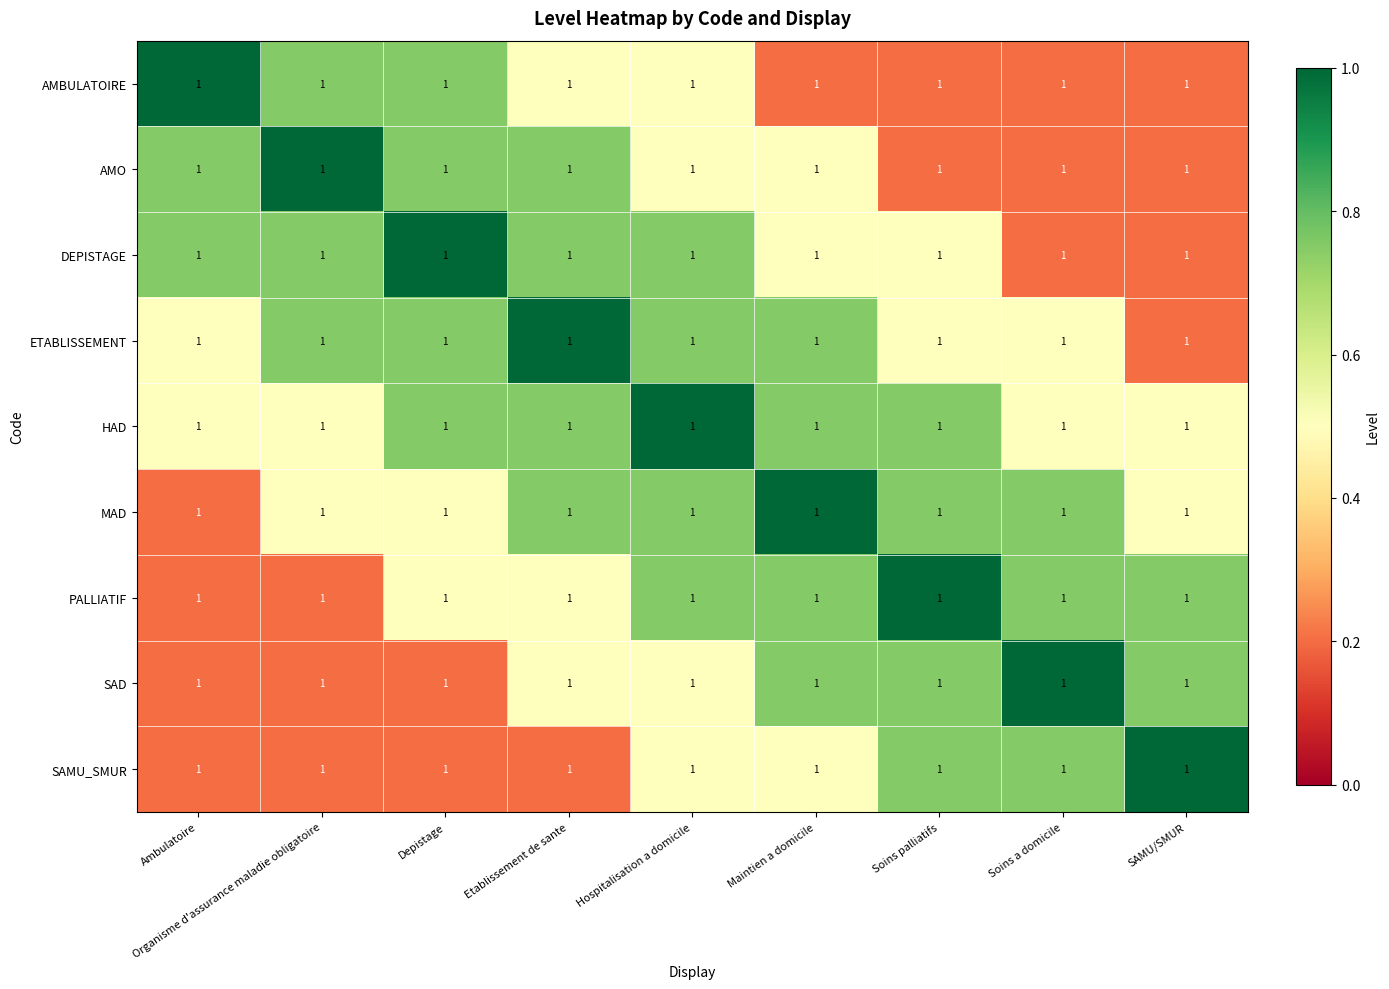

What is the sum of the AMBULATOIRE values at SAMU/SMUR and Etablissement de sante?

0.7